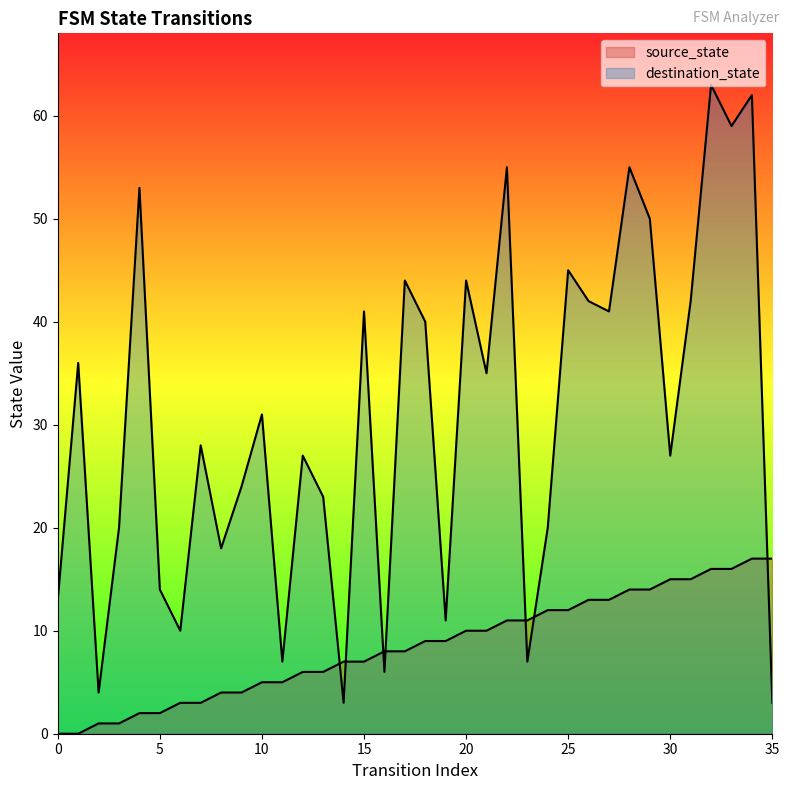

At which category does destination_state reach its first local peak?

1